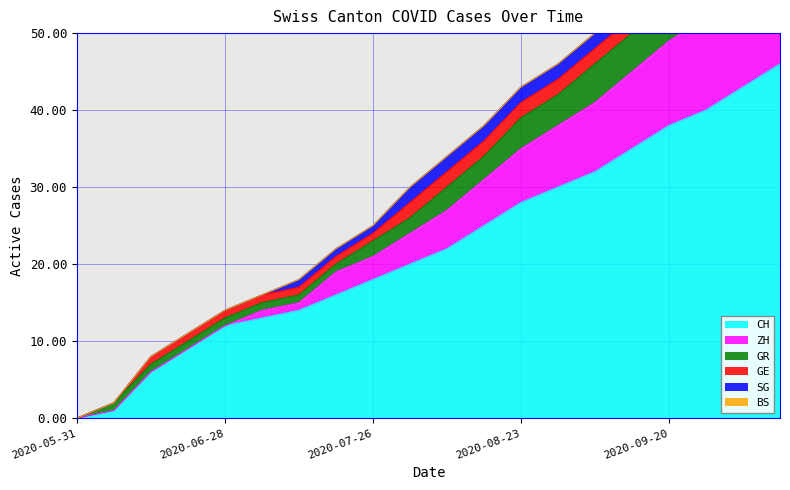

True or false: GR has a value of 28 at 2020-07-19.

False